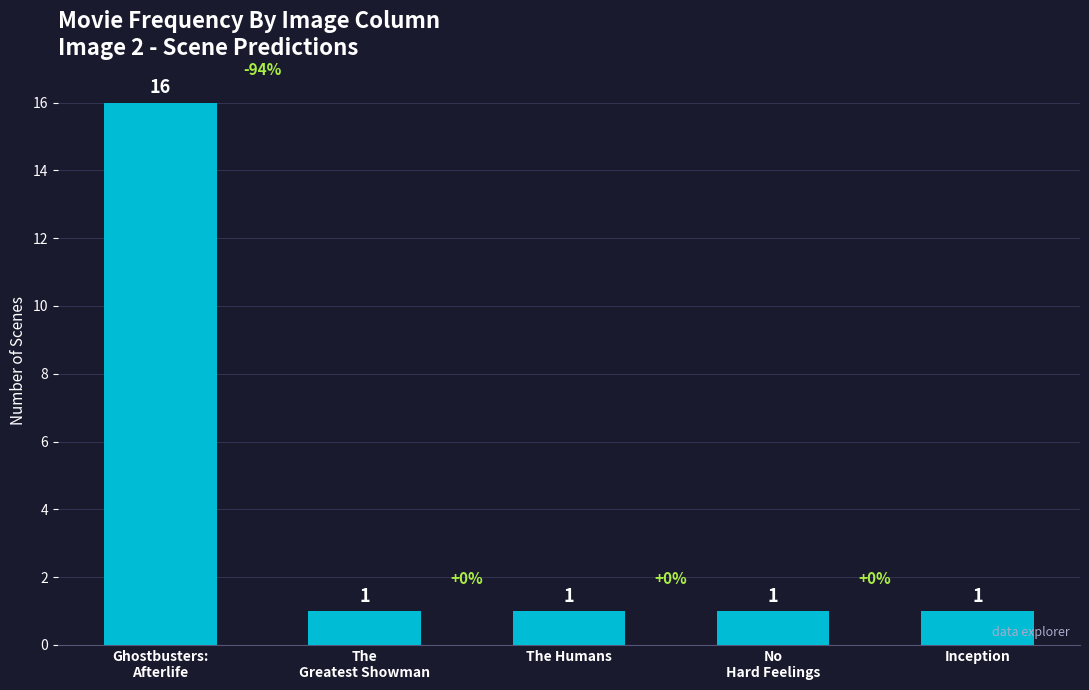

What is the sum of all values?

20